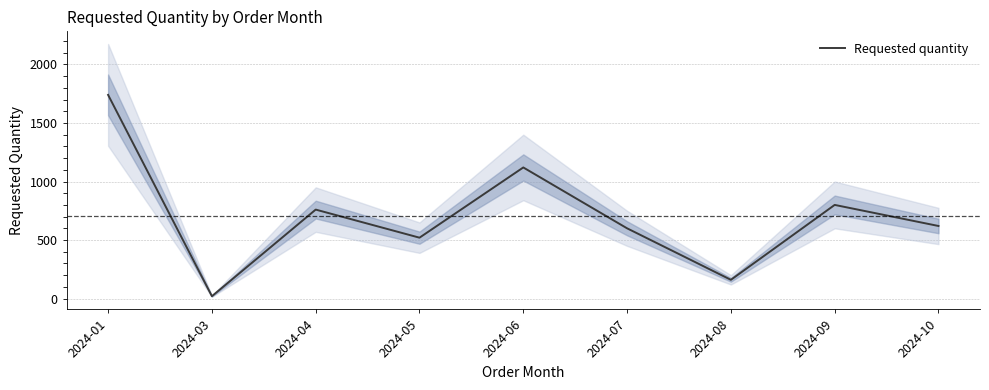

At which category does the data reach its first local peak?

2024-04